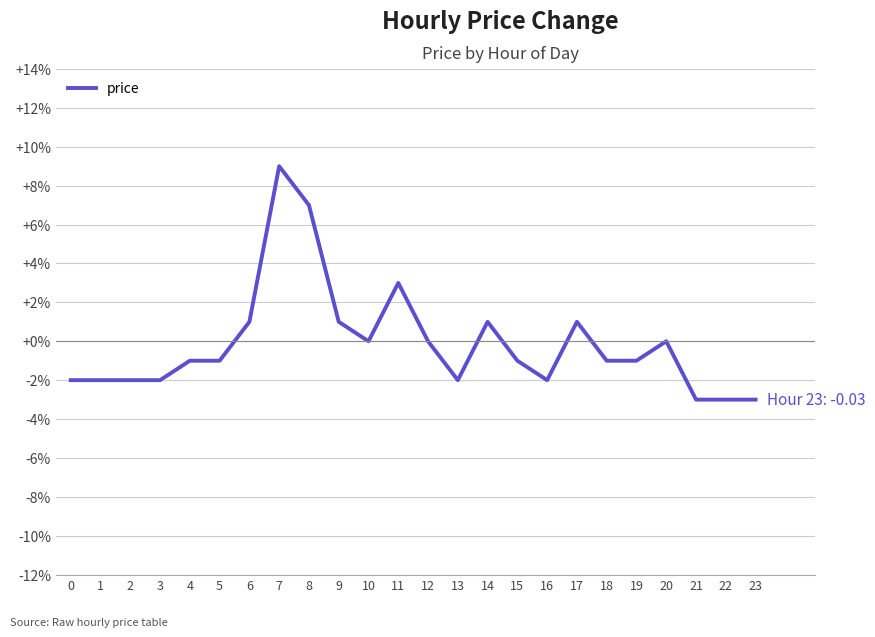

Which has a higher value, 6 or 11?

11